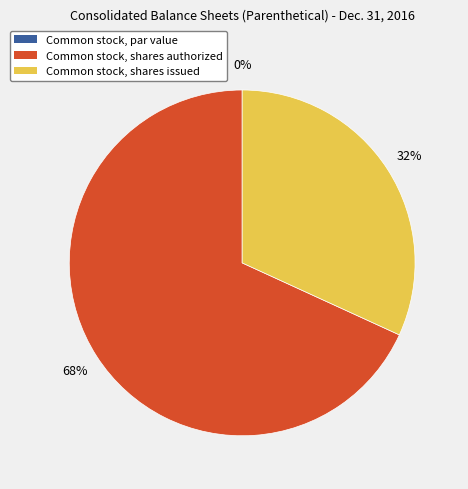

How many slices are in this pie chart?

3